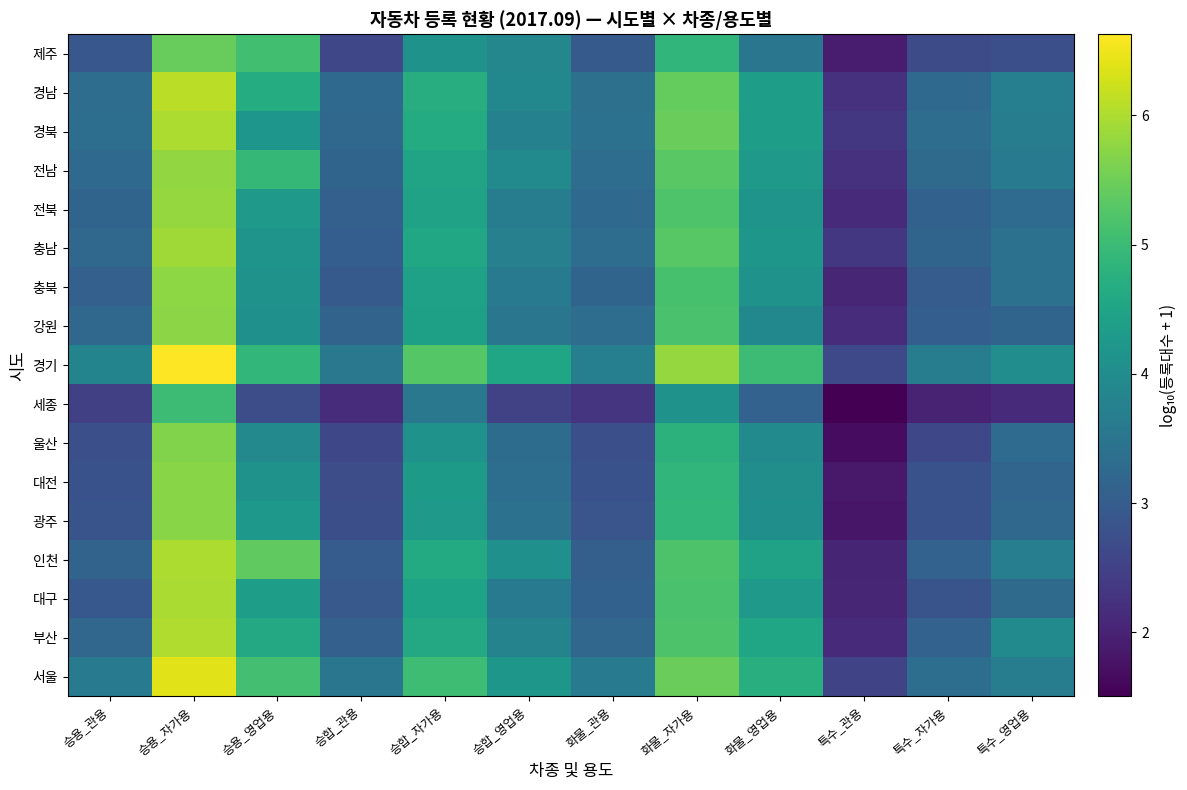

What is the spread (max minus min) of values at 화물_영업용?

1.9